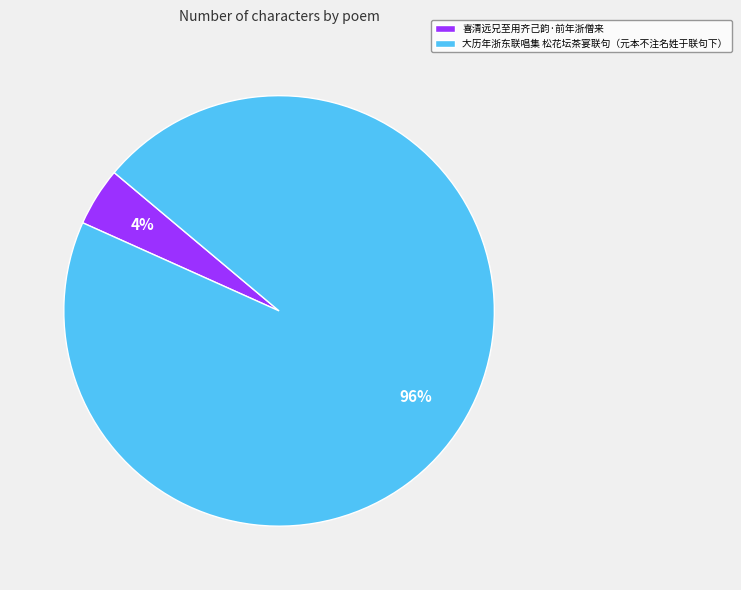

How many slices are in this pie chart?

2